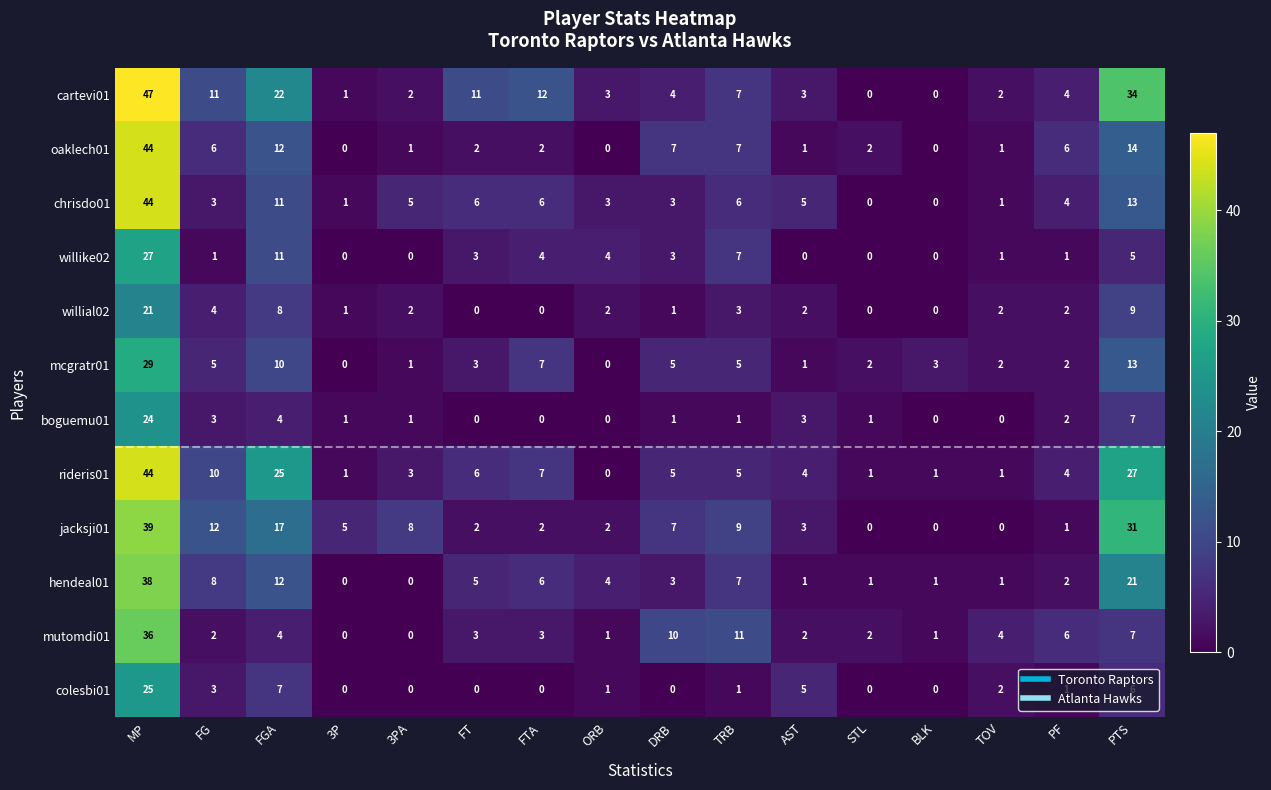

Which series has the largest range (max minus min)?

cartevi01